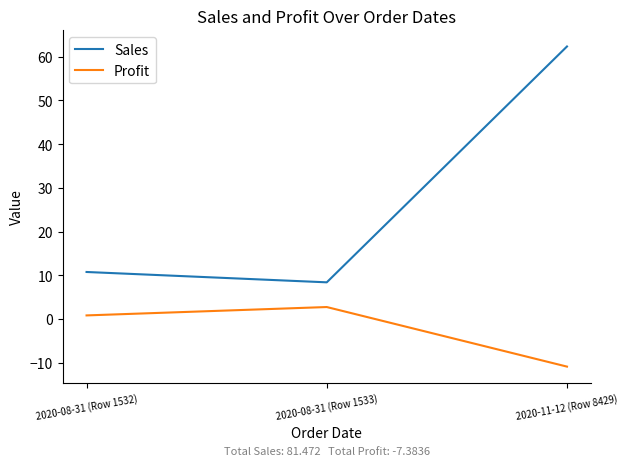

The value of Profit at 2020-11-12 (Row 8429) is -16.3. True or false?

False